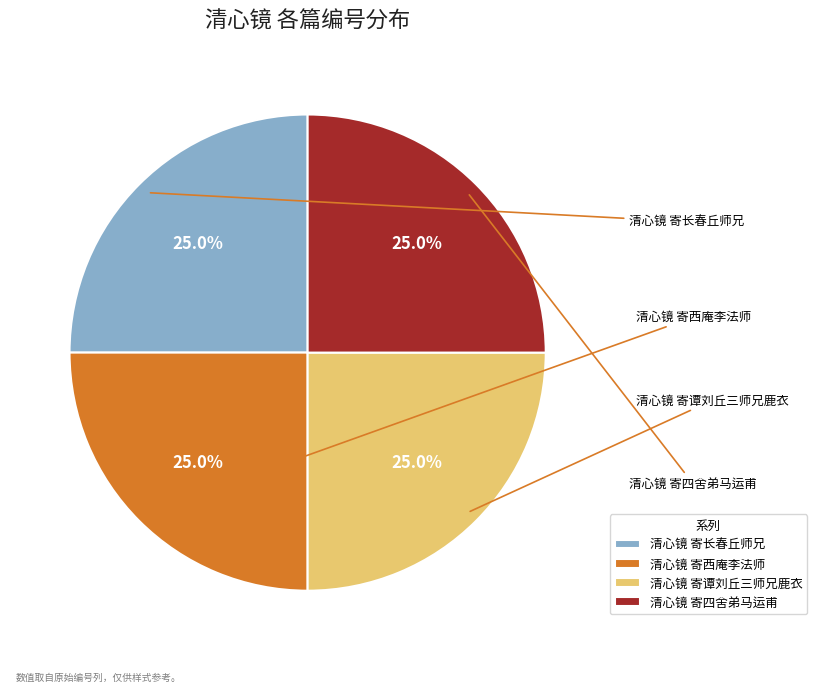

How many slices are in this pie chart?

4